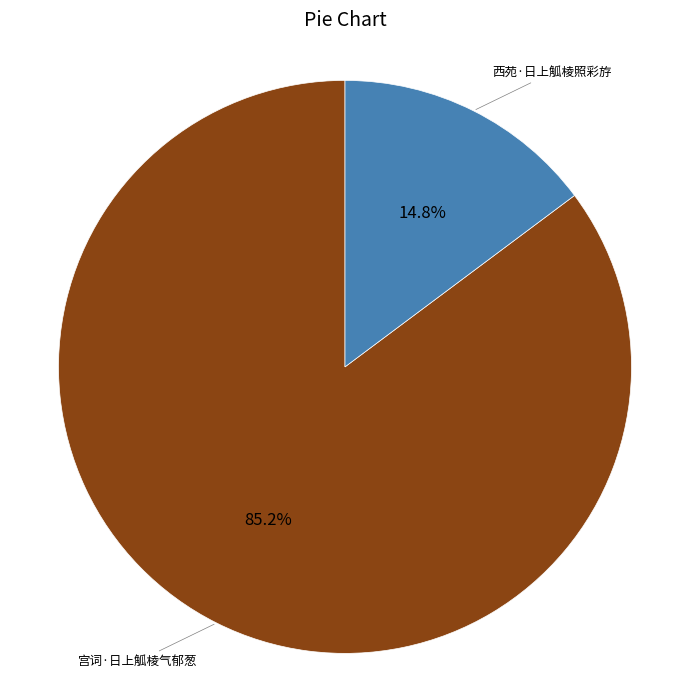

The 宫词·日上觚棱气郁葱 slice represents 99% of the pie. True or false?

False